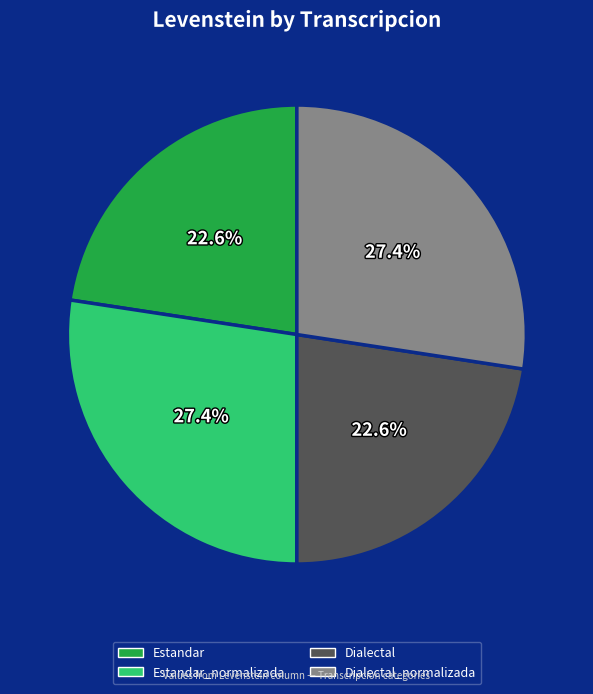

How many segments does this pie chart have?

4